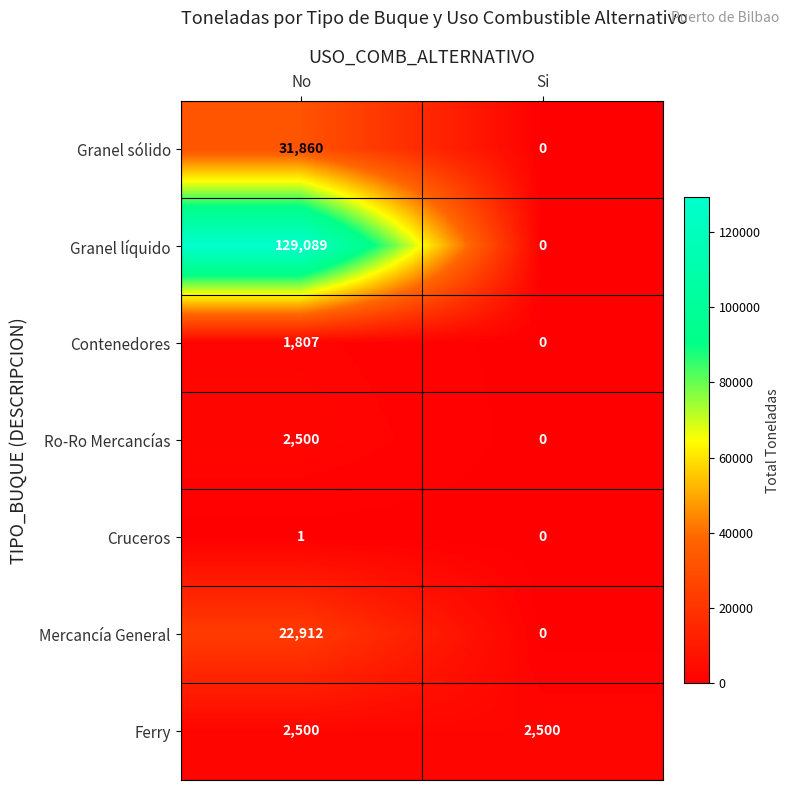

Which series changed the most between No and Si?

Granel líquido